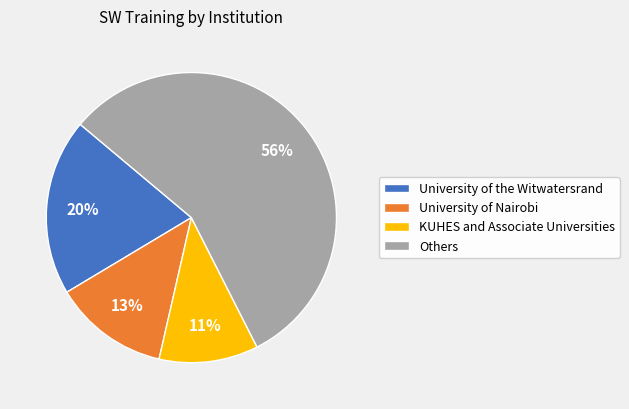

True or false: KUHES and Associate Universities accounts for 11% of the total.

True